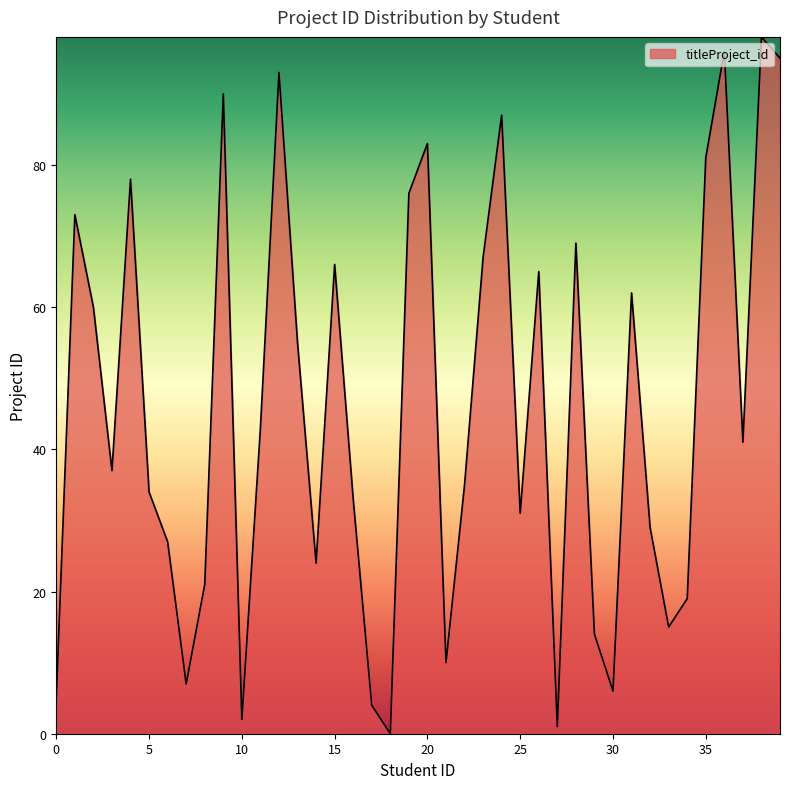

How many lines are shown in the chart?

1